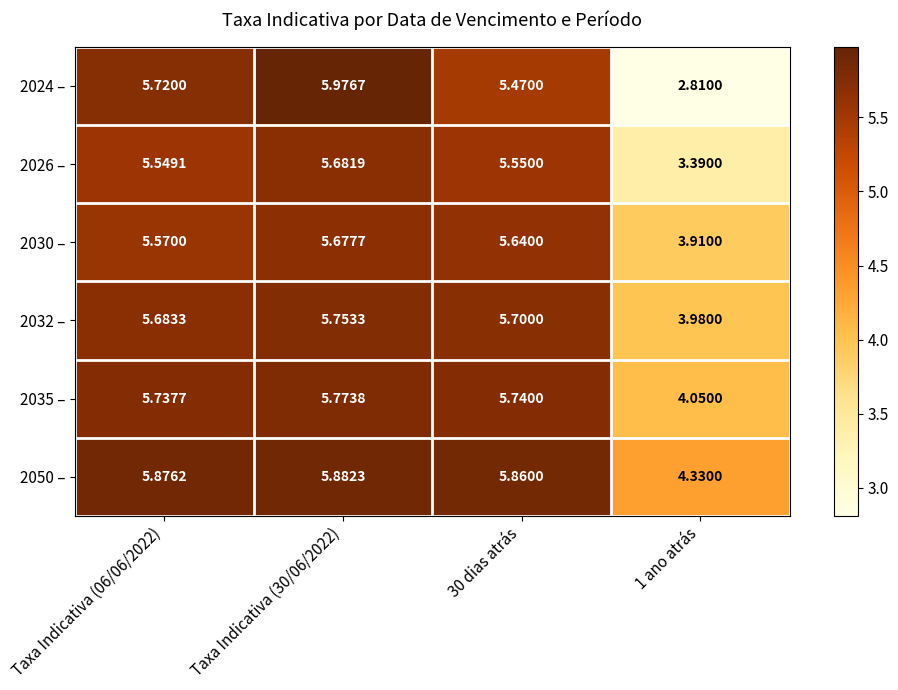

Is the value of 2030 – at 30 dias atrás greater than the value of 2032 – at Taxa Indicativa (30/06/2022)?

No